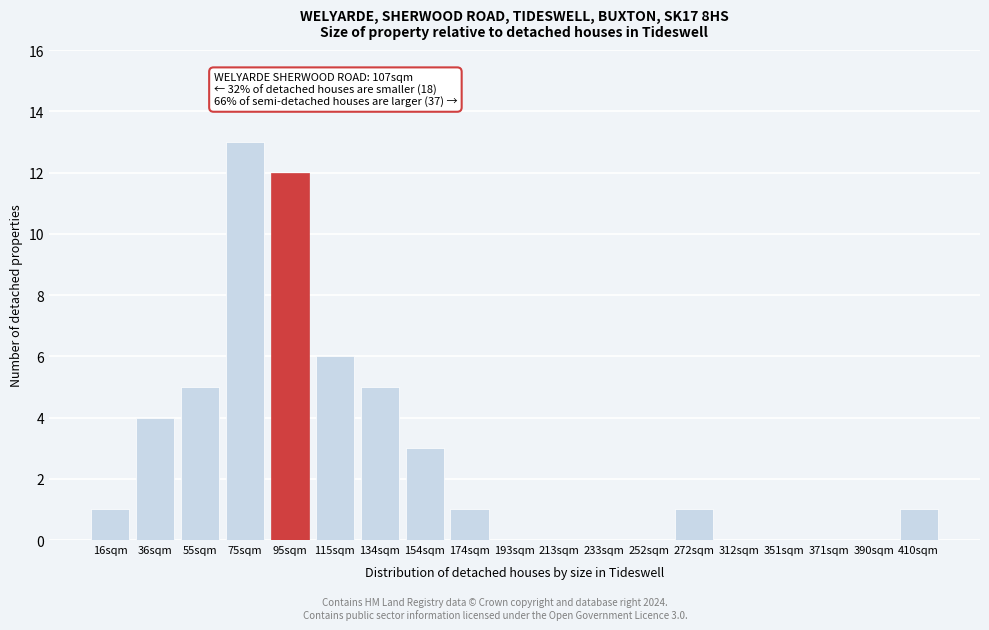

Reading right to left, transcribe all the data shown in this chart.

410sqm=1	390sqm=0	371sqm=0	351sqm=0	312sqm=0	272sqm=1	252sqm=0	233sqm=0	213sqm=0	193sqm=0	174sqm=1	154sqm=3	134sqm=5	115sqm=6	95sqm=12	75sqm=13	55sqm=5	36sqm=4	16sqm=1